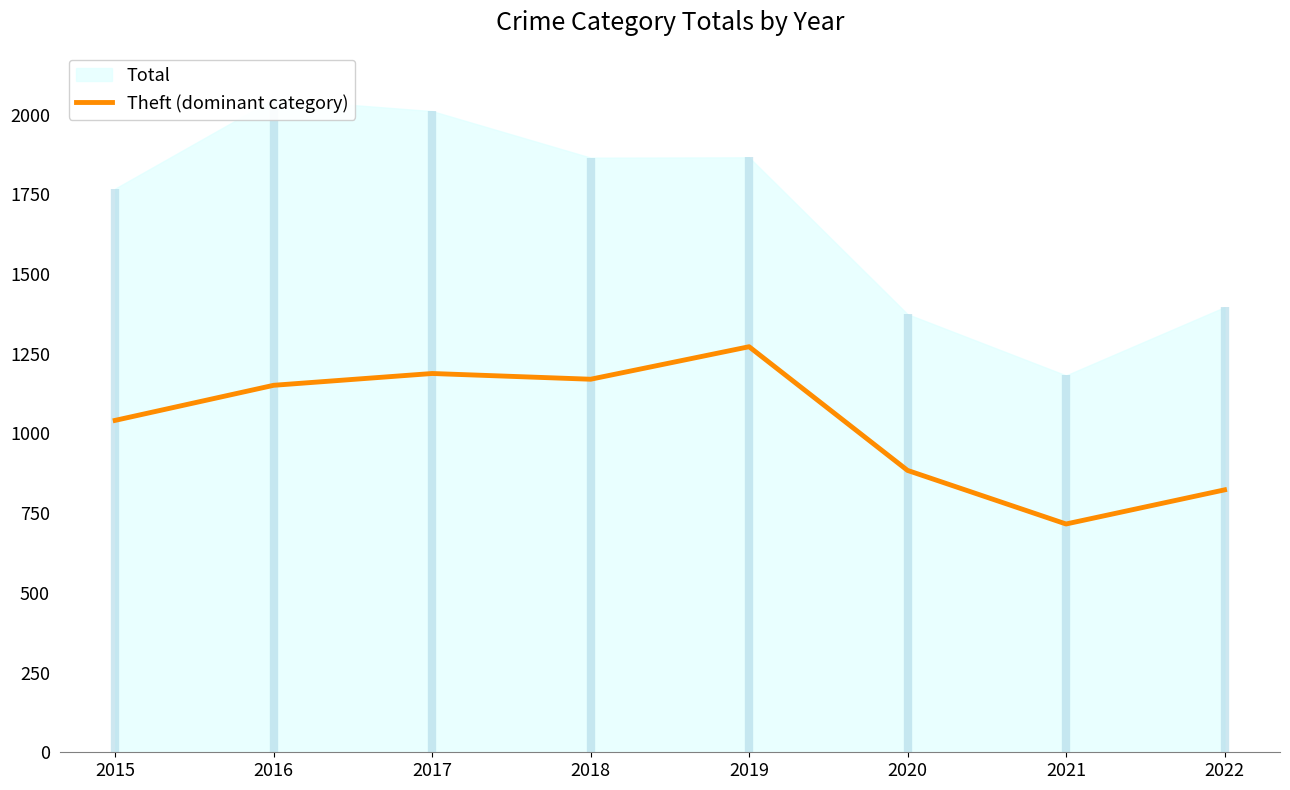

How many interior local peaks (higher than both neighbors) does the data have?

2